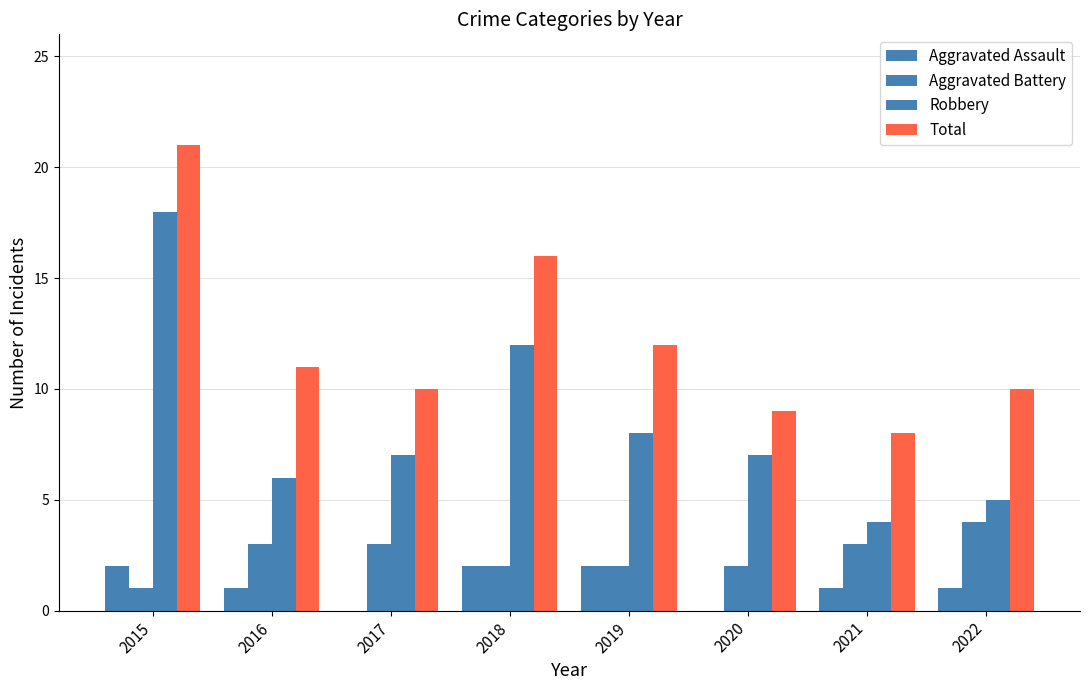

What is the difference between the Total values at 2019 and 2020?

3